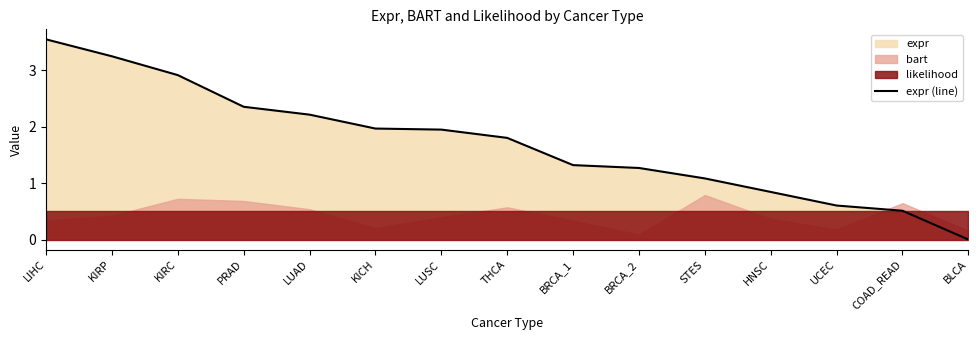

Reading left to right, extract all data points from this chart.

LIHC=3.5	KIRP=3.2	KIRC=2.9	PRAD=2.4	LUAD=2.2	KICH=2.0	LUSC=1.9	THCA=1.8	BRCA_1=1.3	BRCA_2=1.3	STES=1.1	HNSC=0.8	UCEC=0.6	COAD_READ=0.5	BLCA=0.0